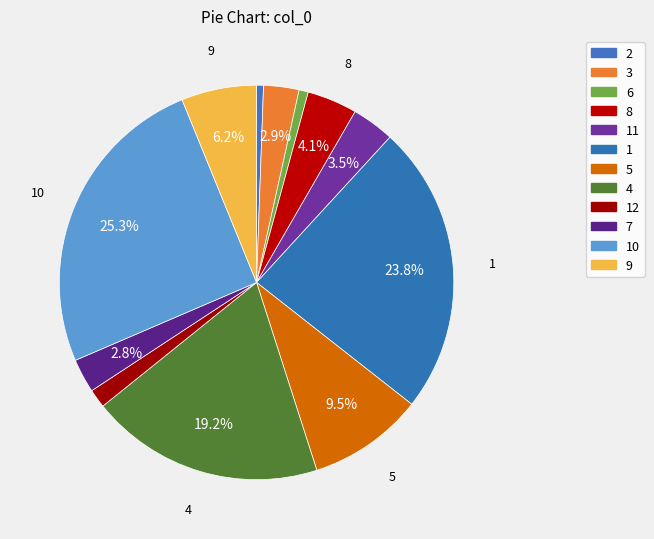

Which slice is the smallest?

2